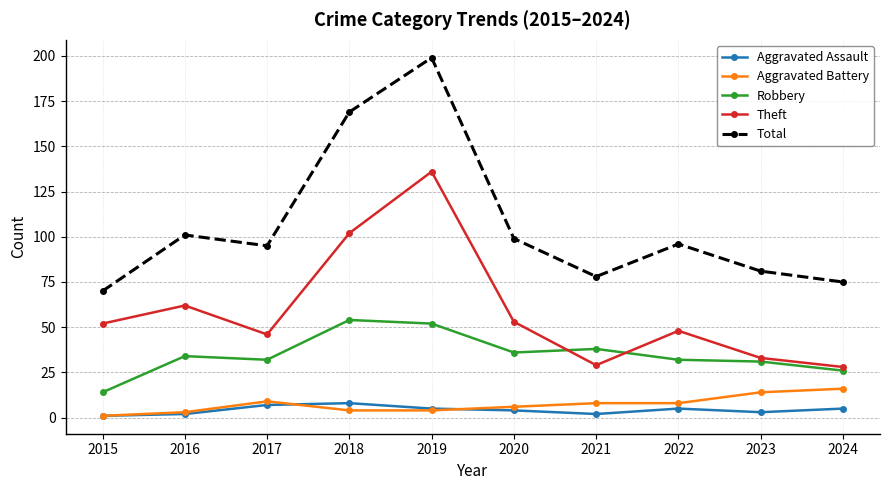

What is the difference between the maximum and minimum values in the Robbery series?

40